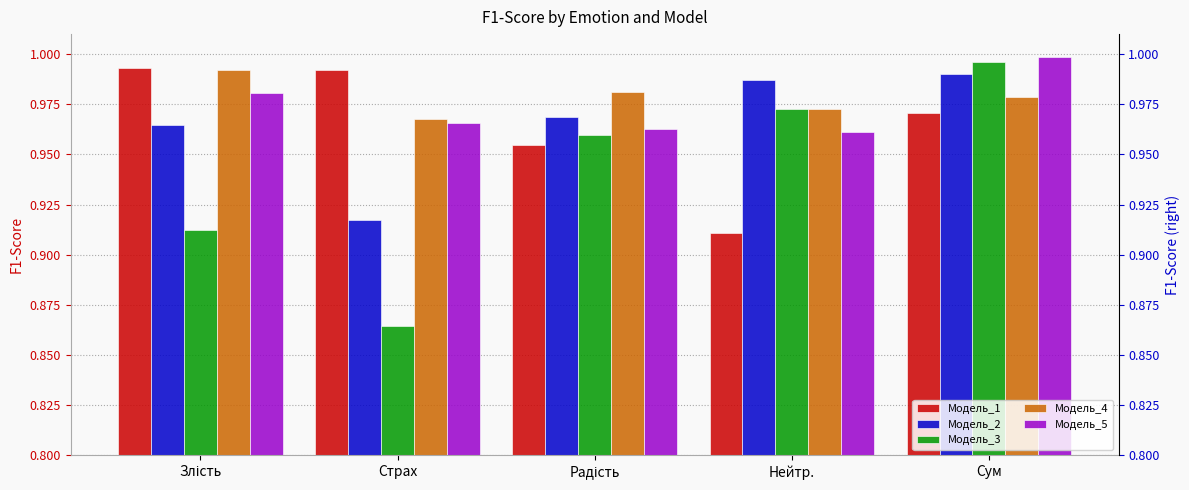

What is the spread (max minus min) of values at Злість?

0.1